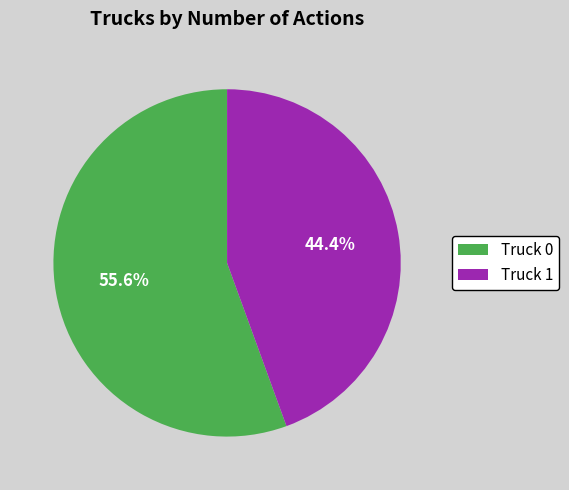

Does any single category account for the majority?

Yes